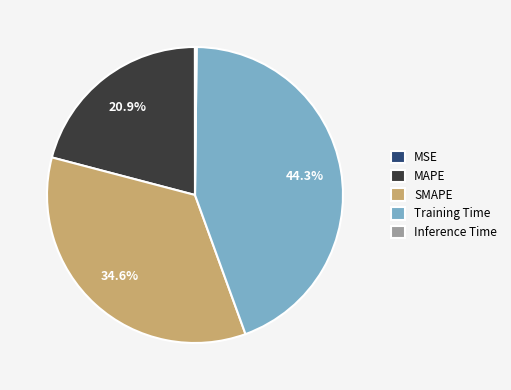

What is the ratio of the value at MAPE to the value at SMAPE?

0.6